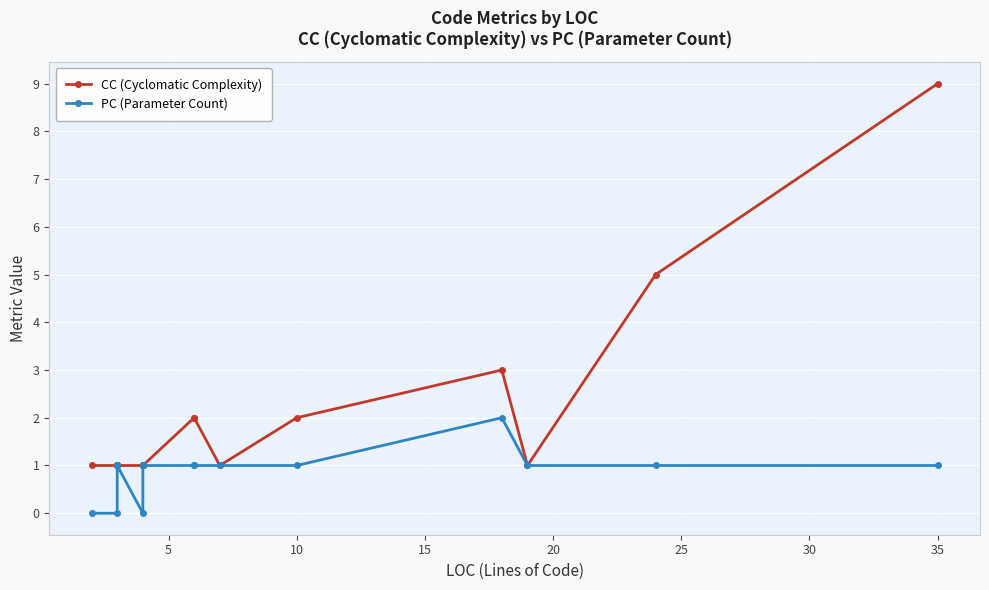

Does the chart display data point markers on the line(s)?

Yes